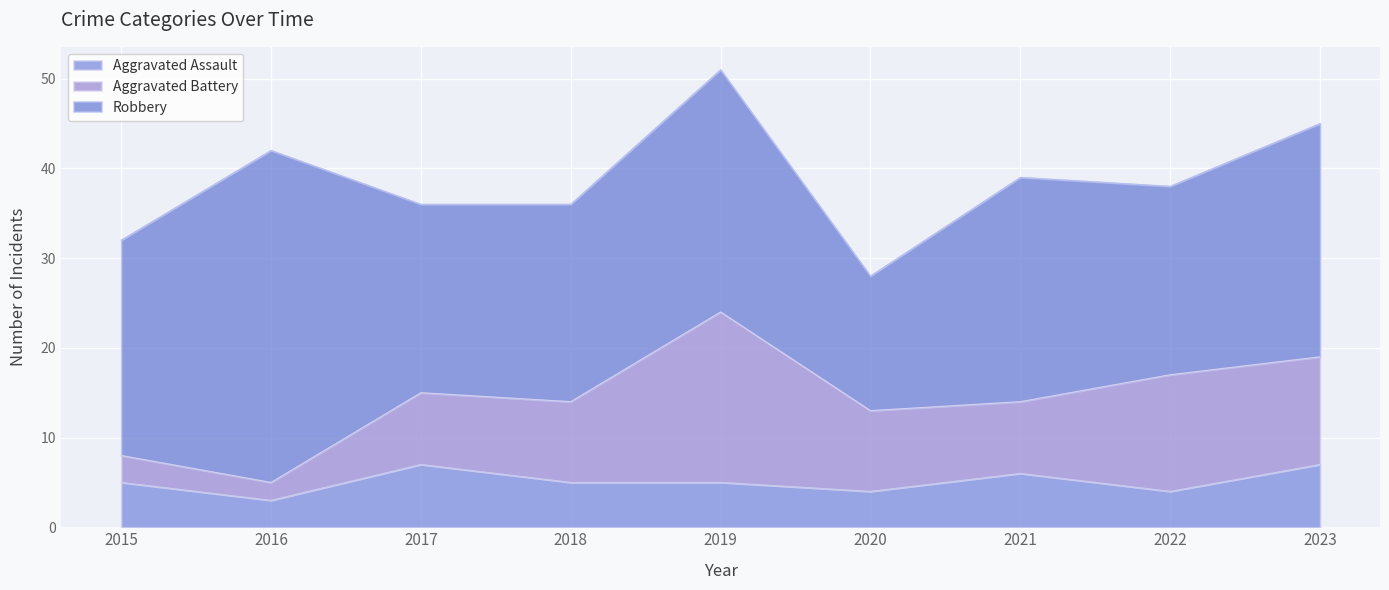

How many lines are shown in the chart?

3